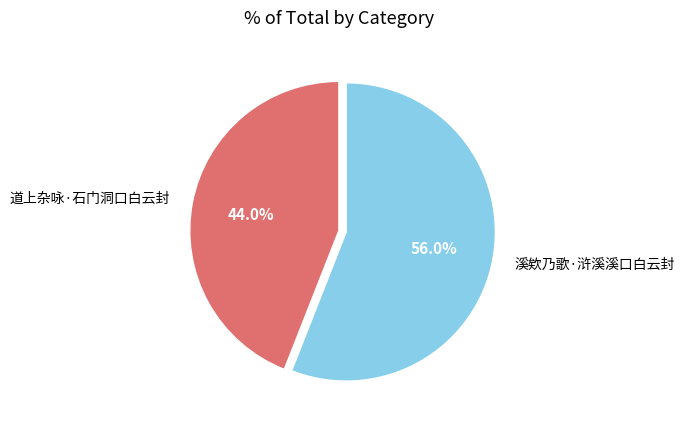

Does any single category account for the majority?

Yes